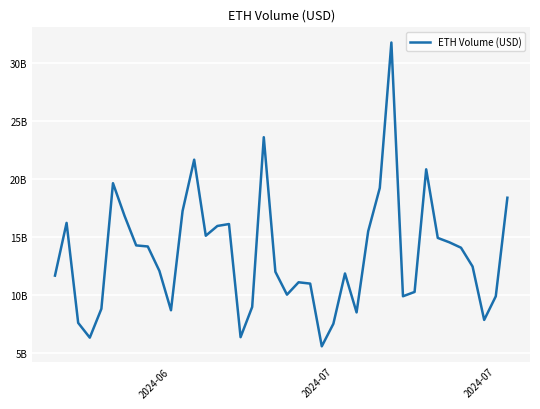

Does the chart display data point markers on the line(s)?

No